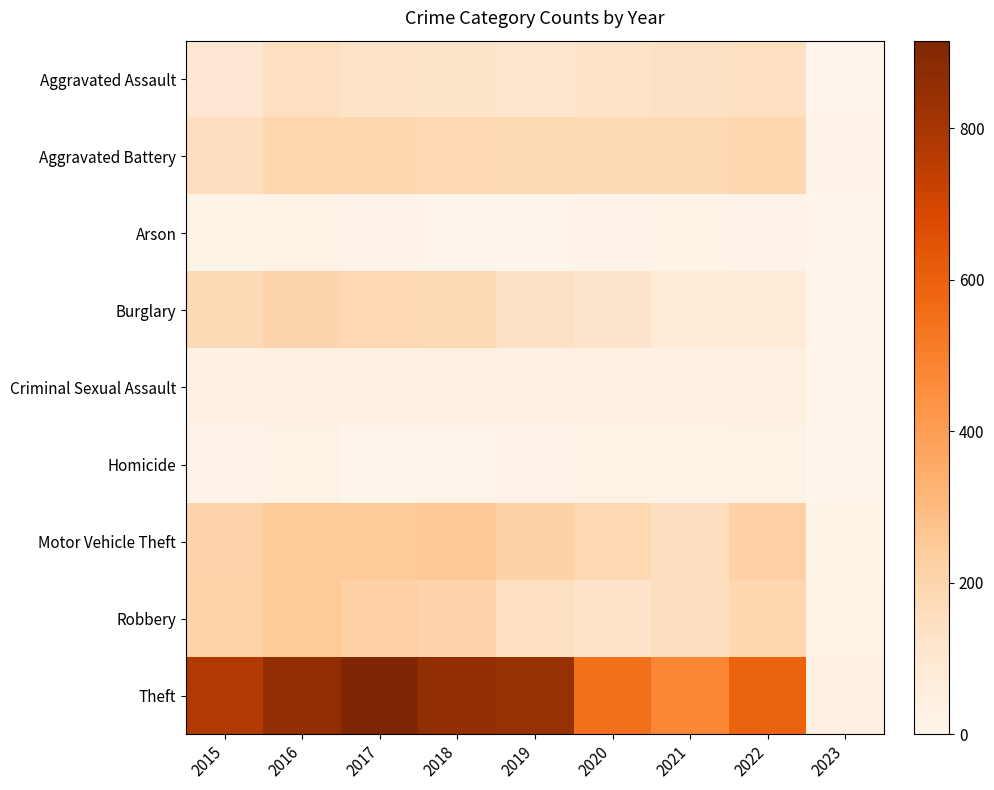

Between 2018 and 2020, which series saw the biggest shift?

Theft